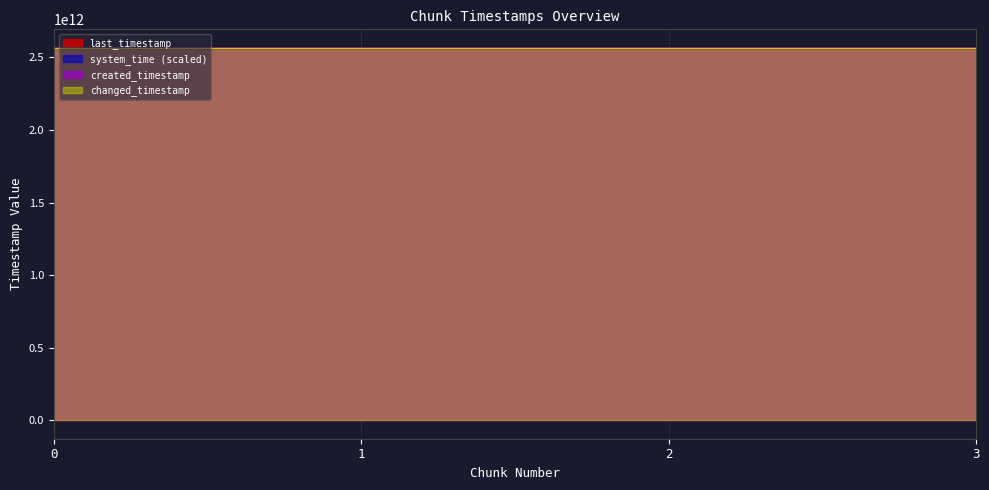

True or false: last_timestamp and system_time intersect in this chart.

False